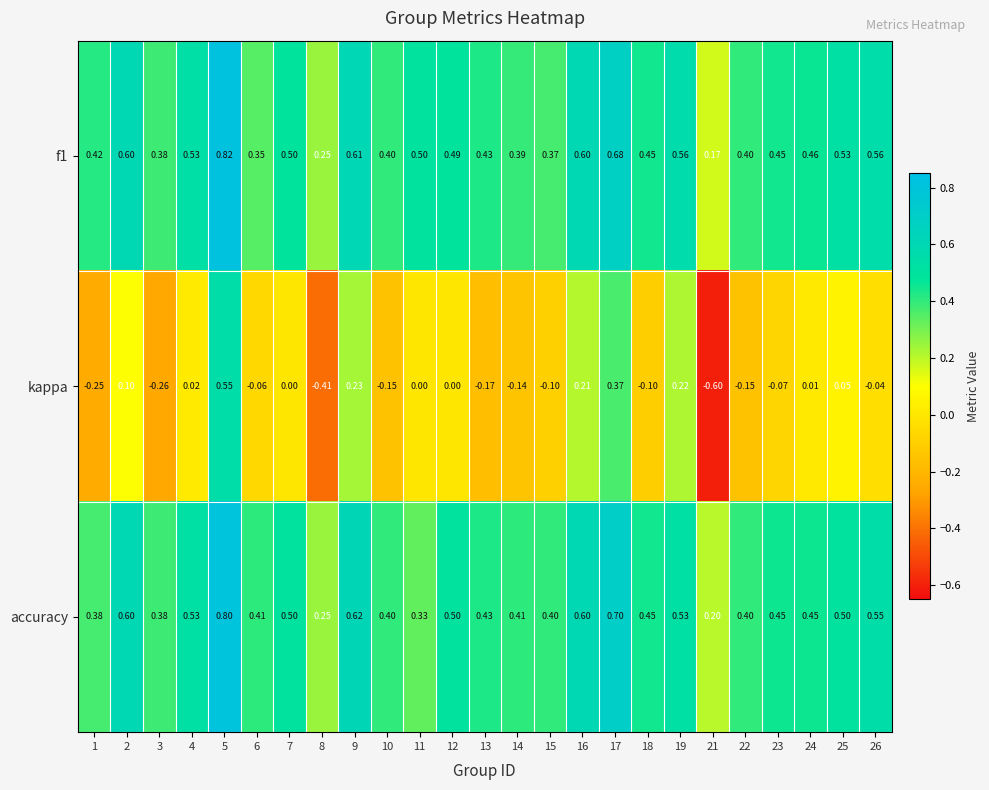

How many categories are shown in the chart?

25